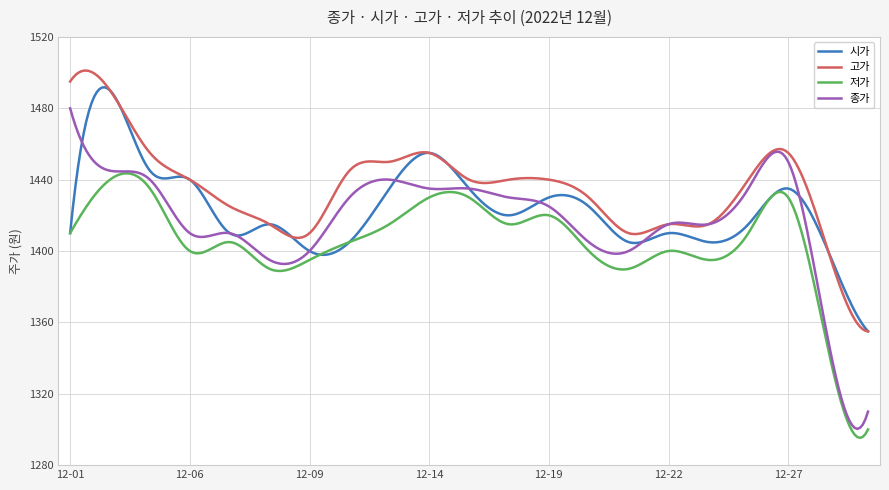

Which series has the widest spread of values?

종가